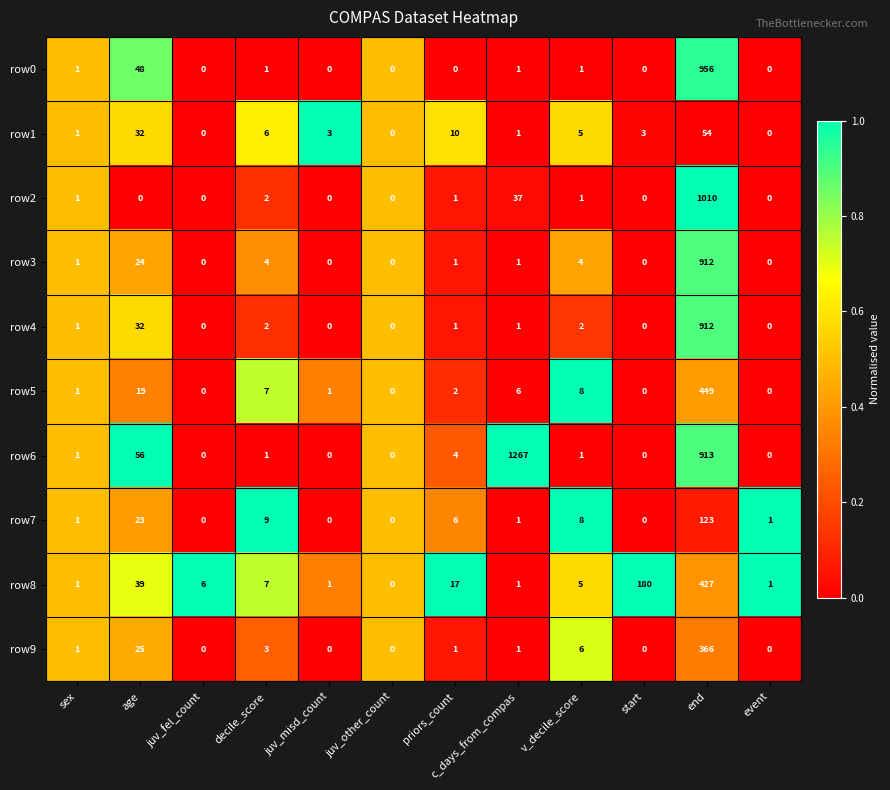

The value of row9 at age is 35. True or false?

False